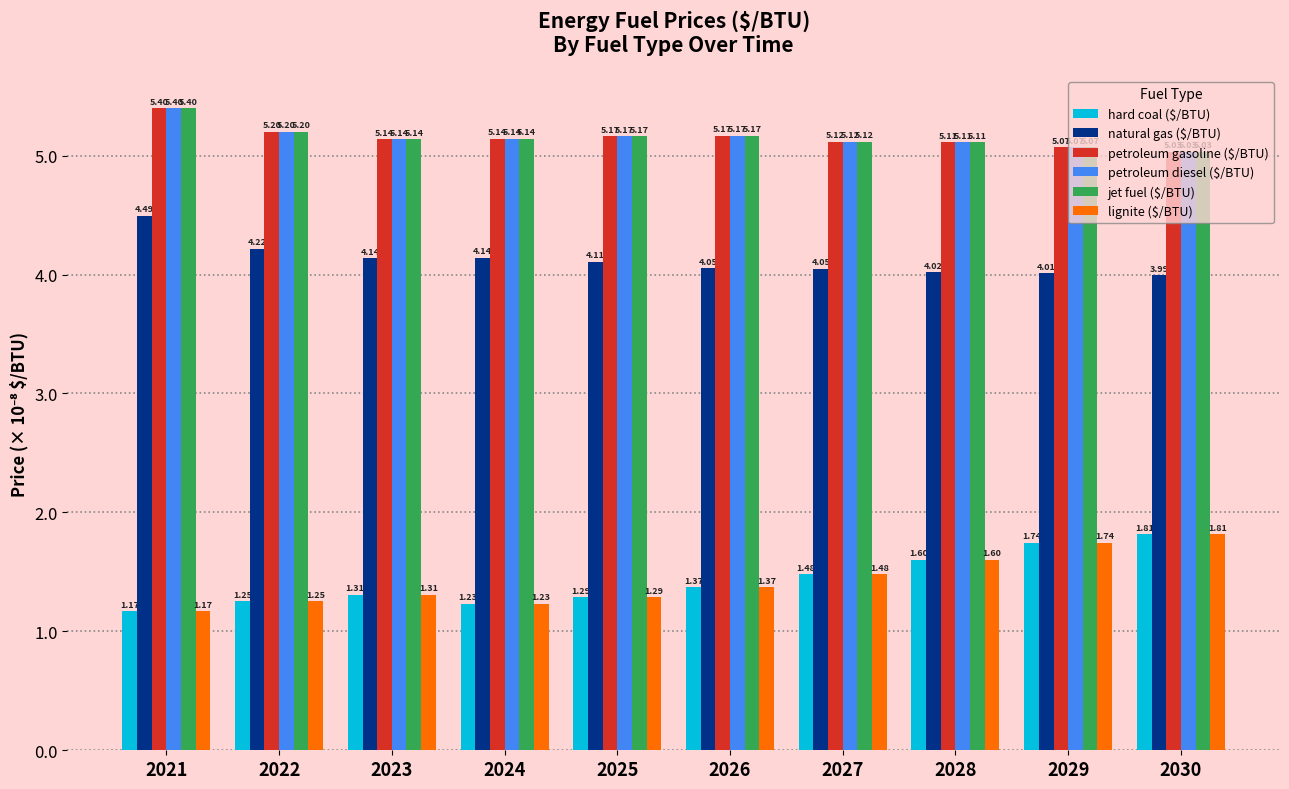

What is the total value across all series at 2024?

22.0